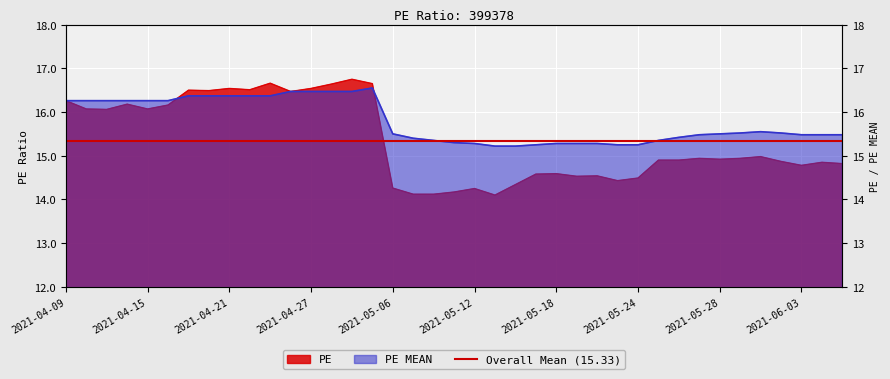

What is the maximum value for PE?

16.8